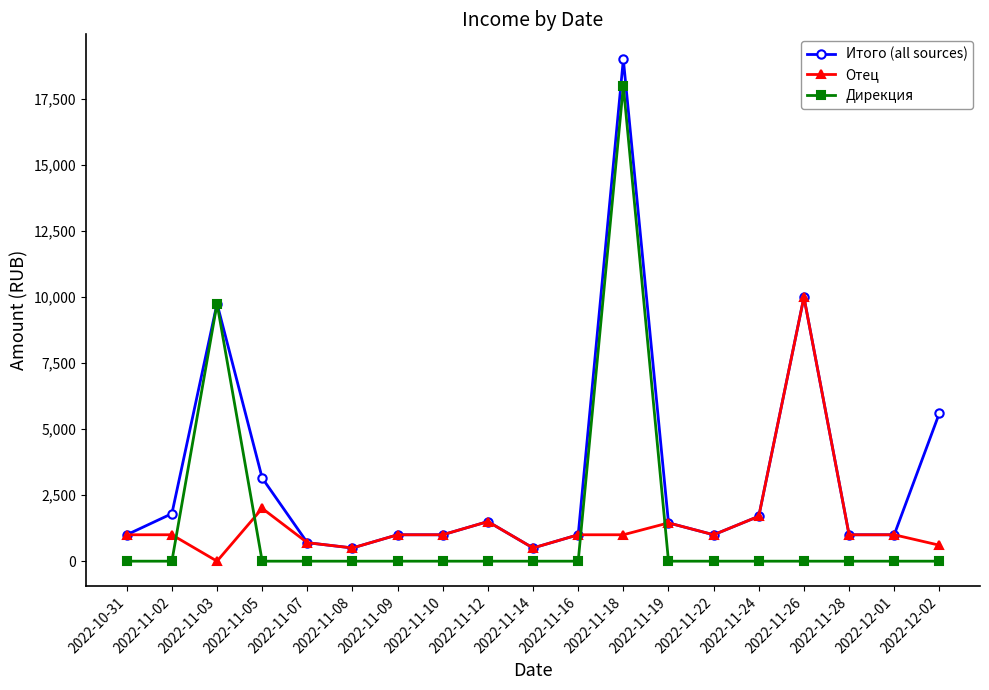

What is the maximum value for Дирекция?

18000